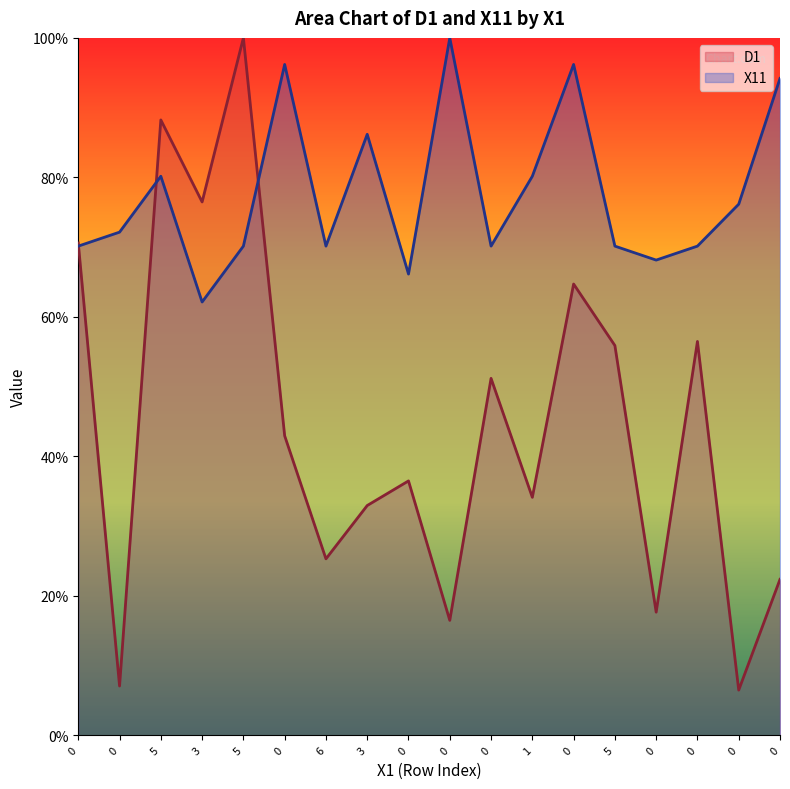

What is the smallest value displayed?

6.5